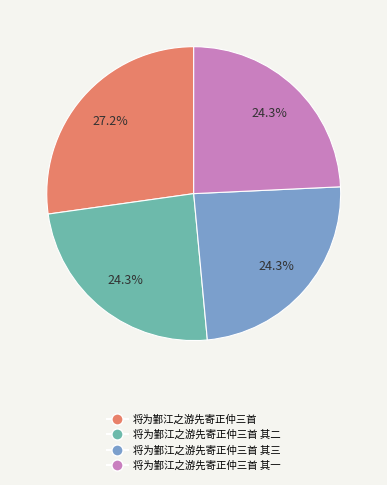

Which category has the biggest portion of the pie?

将为鄞江之游先寄正仲三首